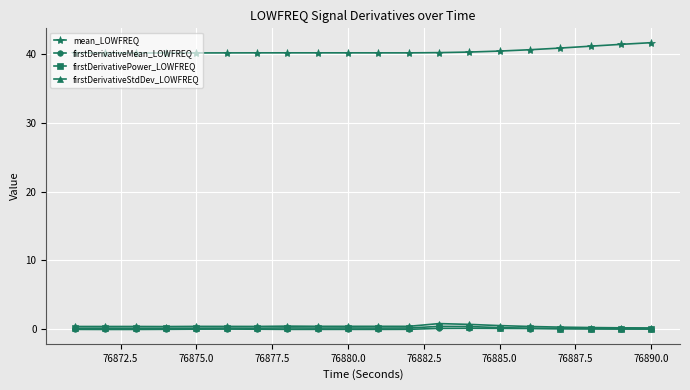

Does the chart have visible grid lines?

Yes